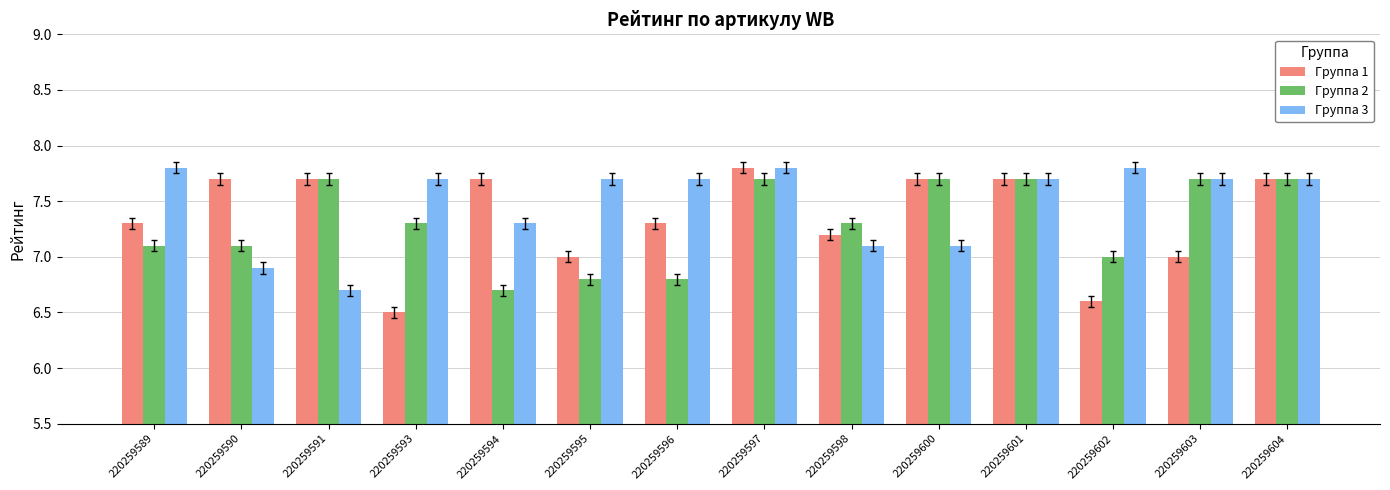

What is the smallest value displayed?

6.5